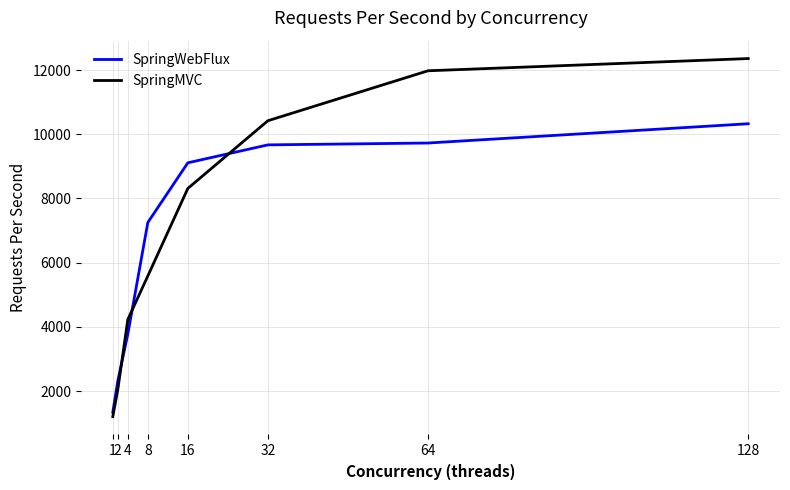

At how many categories does at least one series exceed 4393?

5